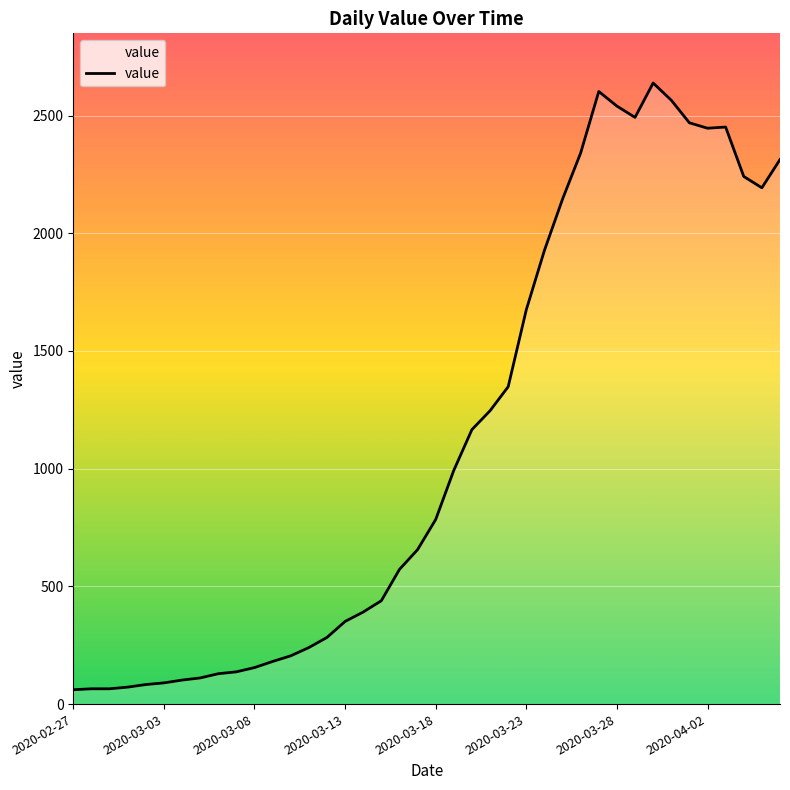

What is the maximum value shown in the chart?

2638